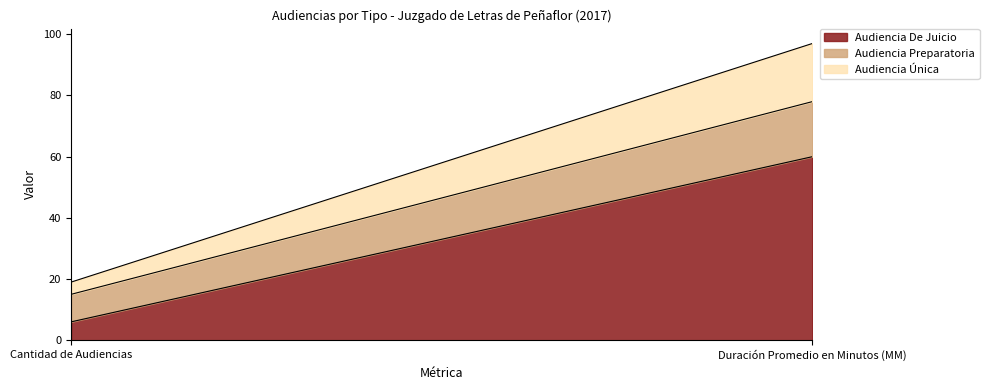

Is it true that Audiencia Preparatoria equals 18 at Duración Promedio en Minutos (MM)?

True